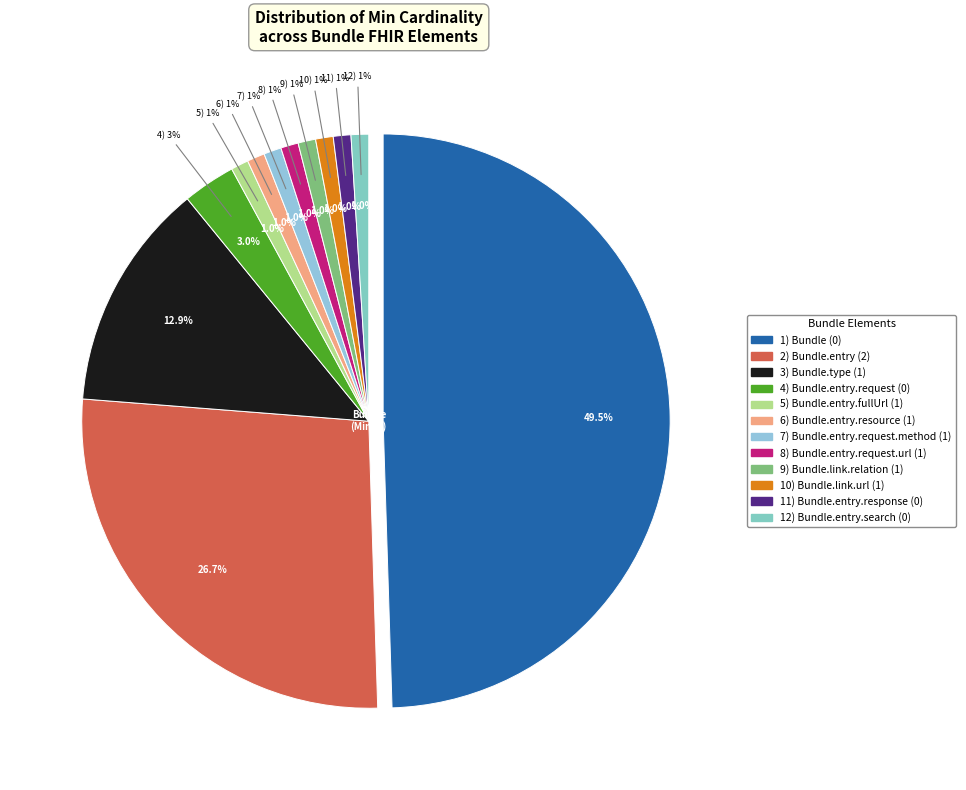

Does Bundle.entry.response (0) account for over 50% of the chart?

No